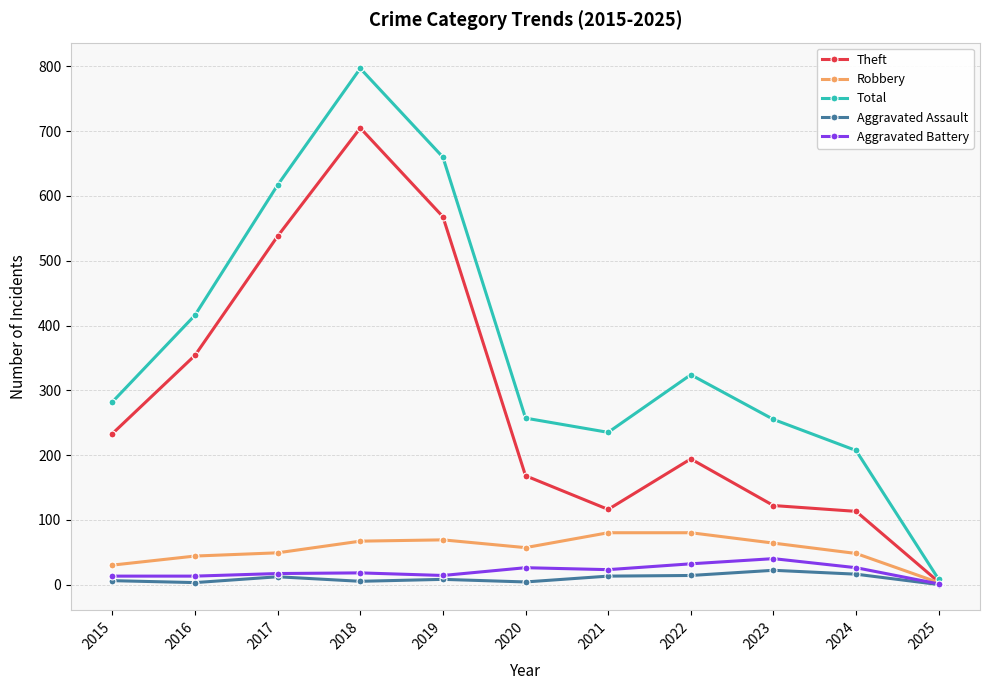

The Aggravated Assault series shows 22 at 2023. True or false?

True